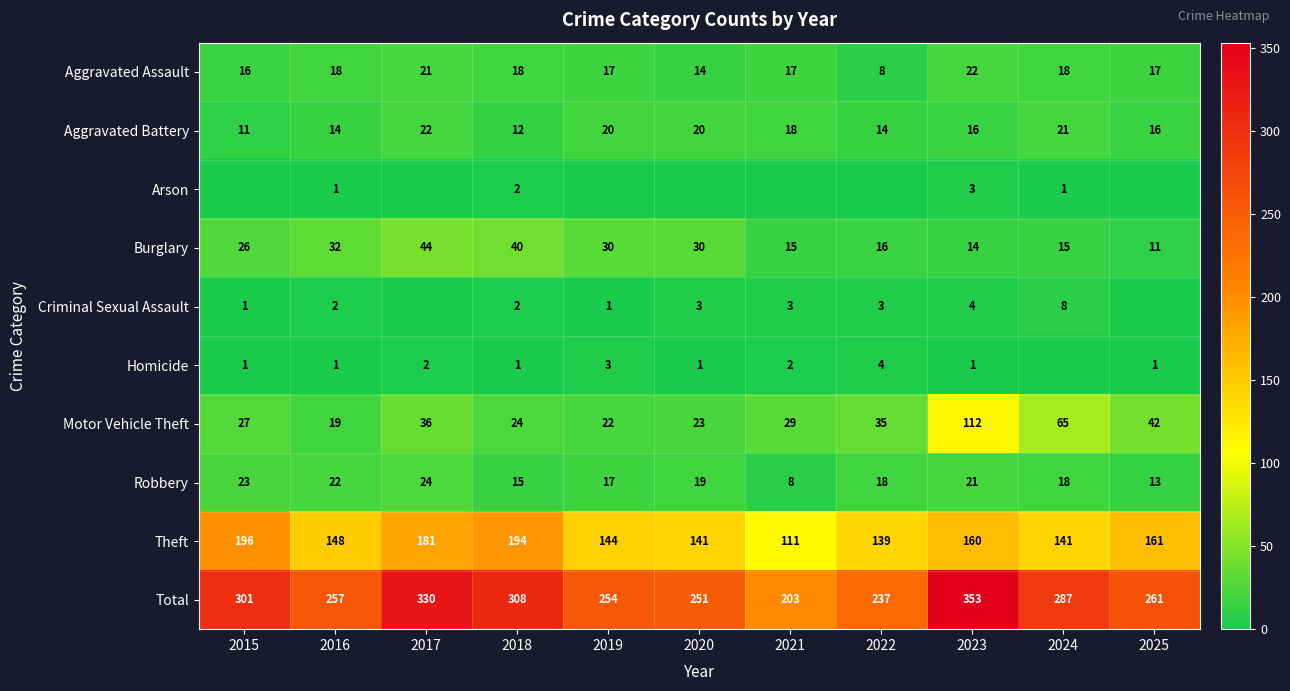

True or false: Criminal Sexual Assault has a value of 3 at 2018.

False